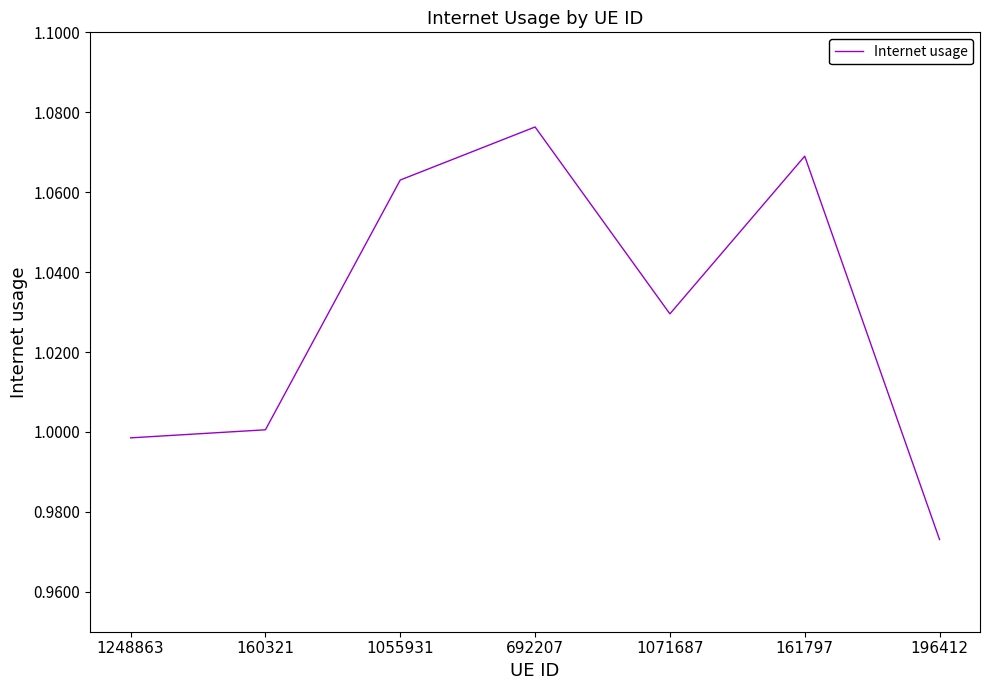

The value at 692207 is 1.9. True or false?

False